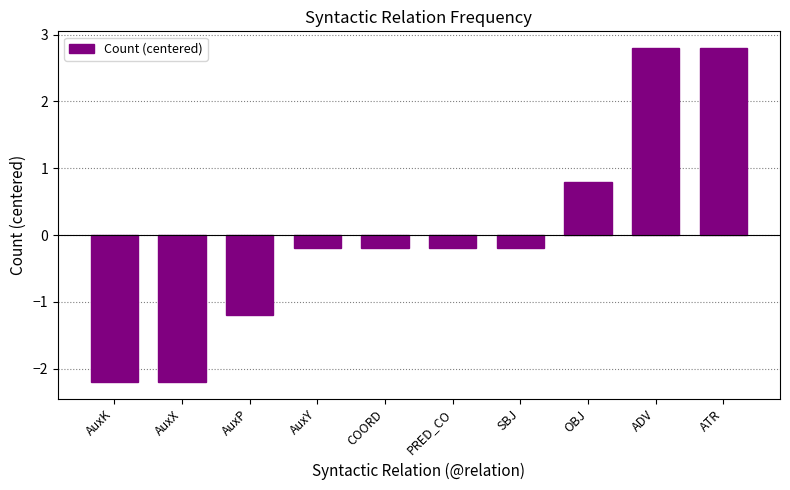

Reading left to right, transcribe all the data shown in this chart.

AuxK=-2.2	AuxX=-2.2	AuxP=-1.2	AuxY=-0.2	COORD=-0.2	PRED_CO=-0.2	SBJ=-0.2	OBJ=0.8	ADV=2.8	ATR=2.8